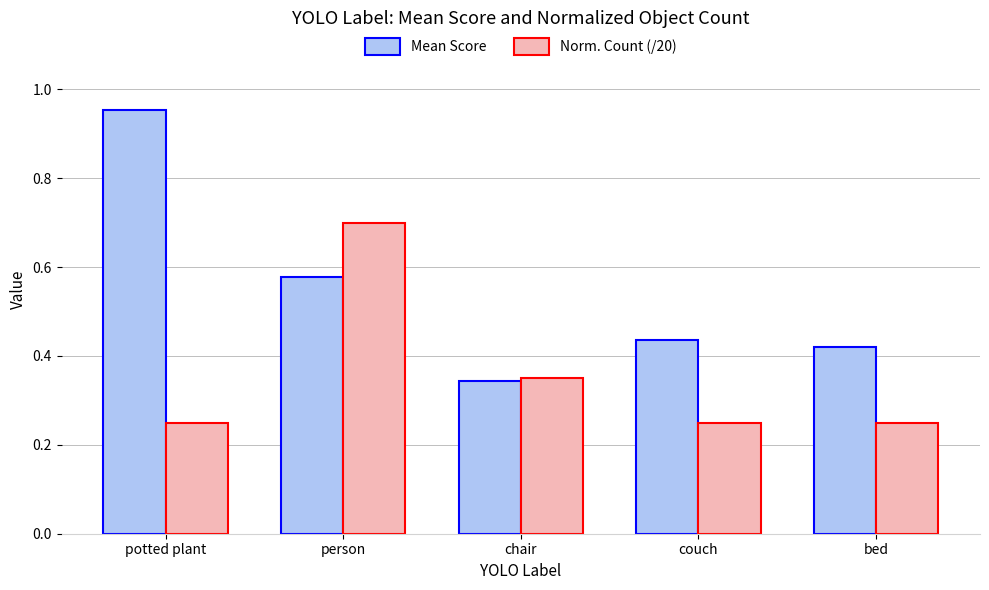

Count the Norm. Count (/20) values in the range 0 to 1.

5